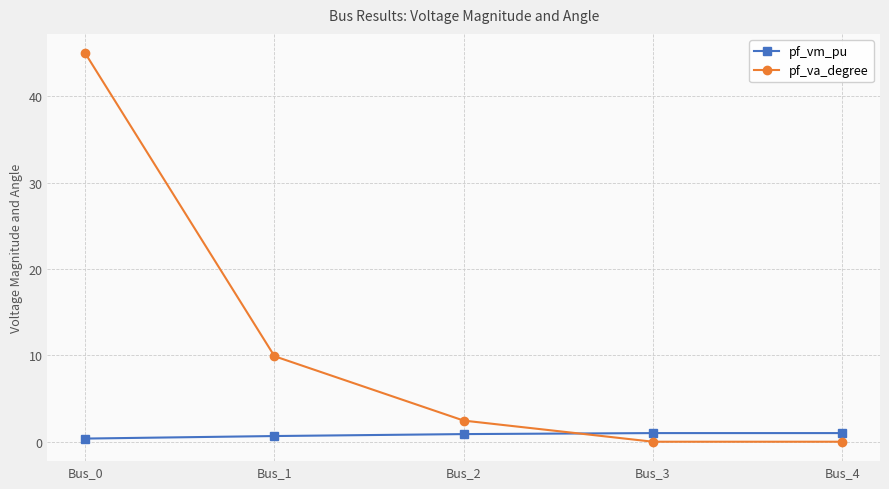

True or false: pf_vm_pu has a value of 1.0 at Bus_4.

True